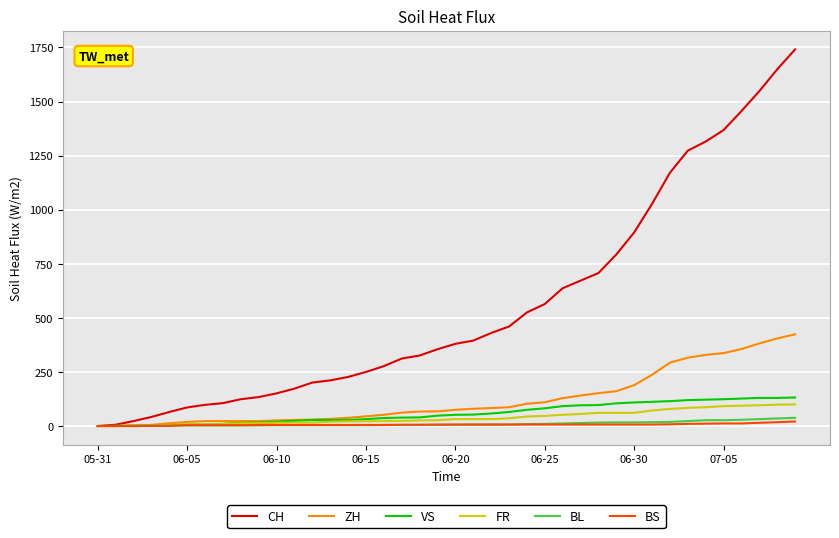

Which series has the widest spread of values?

CH